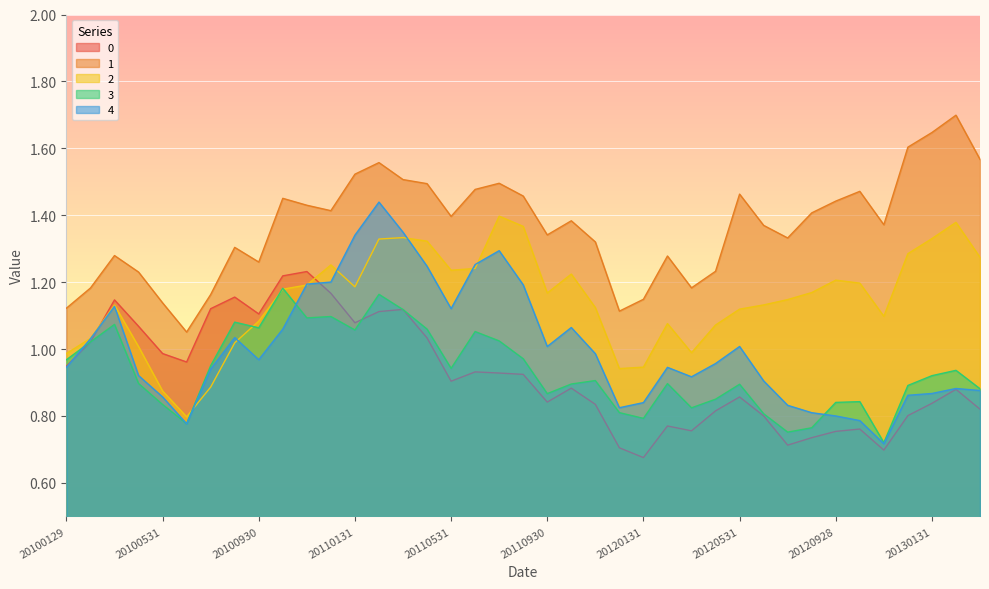

What is the total value across all series at 20120629?

5.0